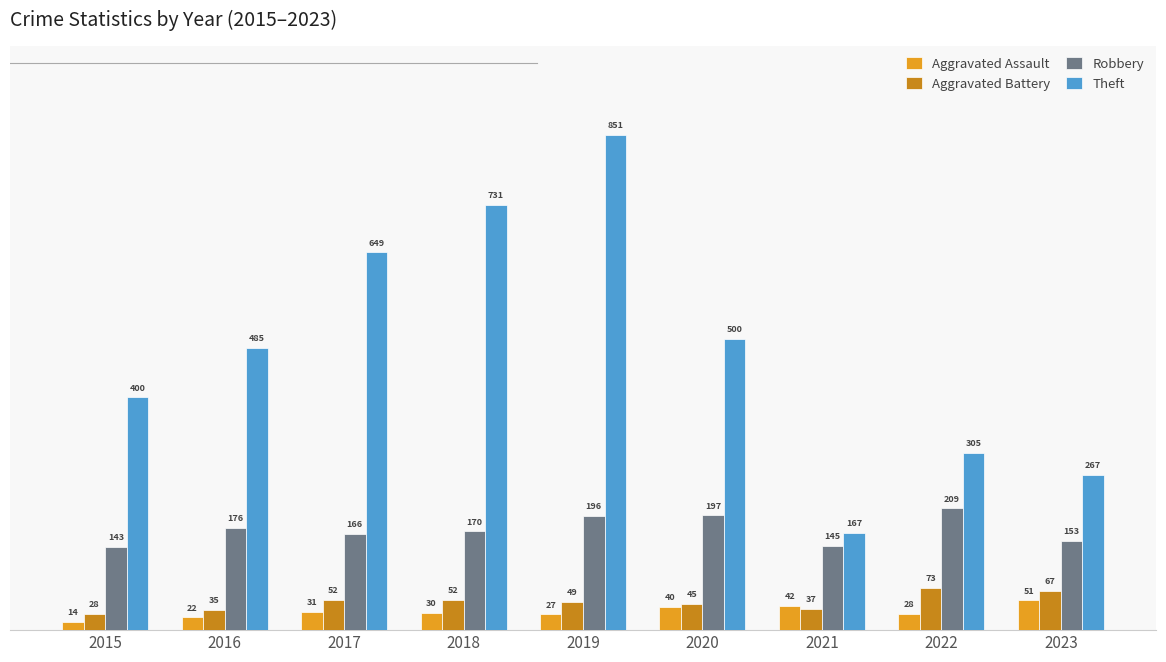

At how many categories does at least one series exceed 491?

4